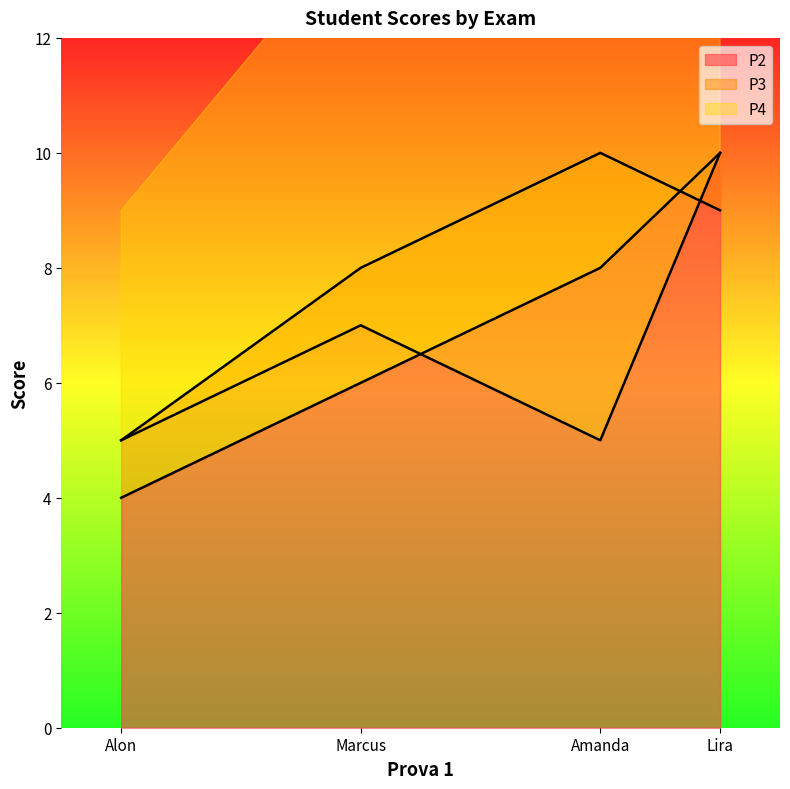

How many P4 values are between 5 and 10?

4